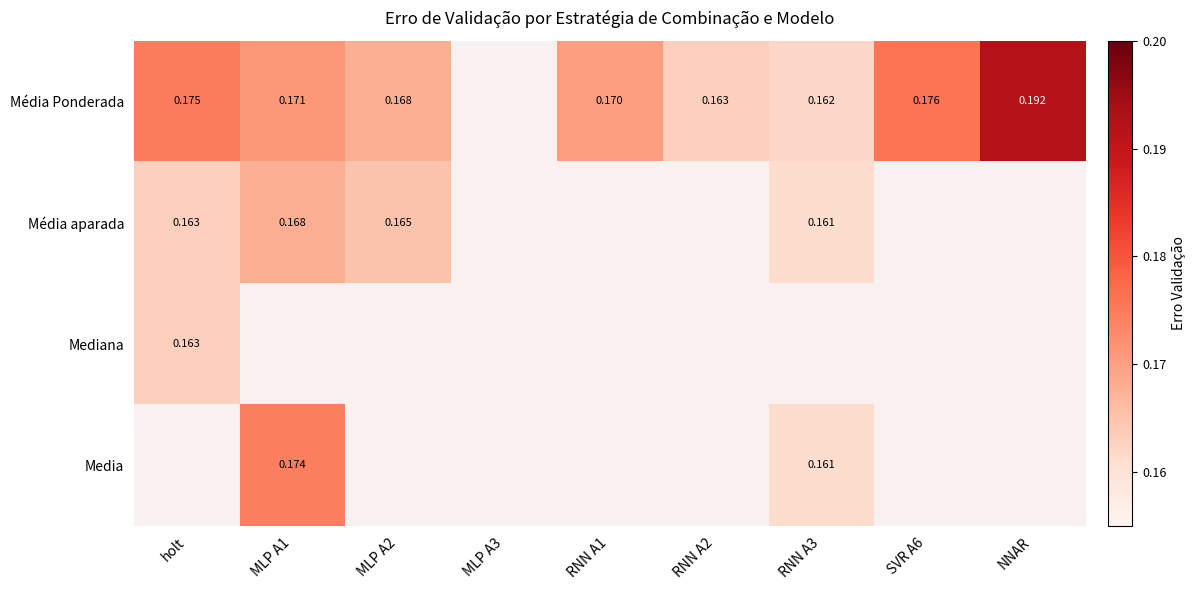

Is the value of Media at MLP A1 greater than the value of Média Ponderada at NNAR?

No